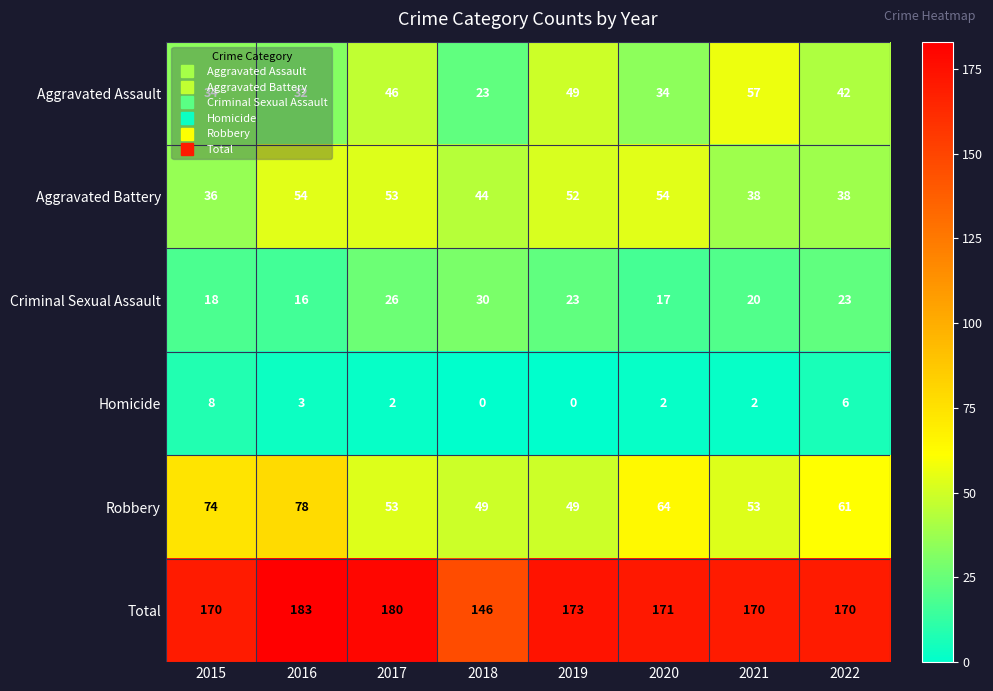

At which category is the sum across all series the highest?

2016